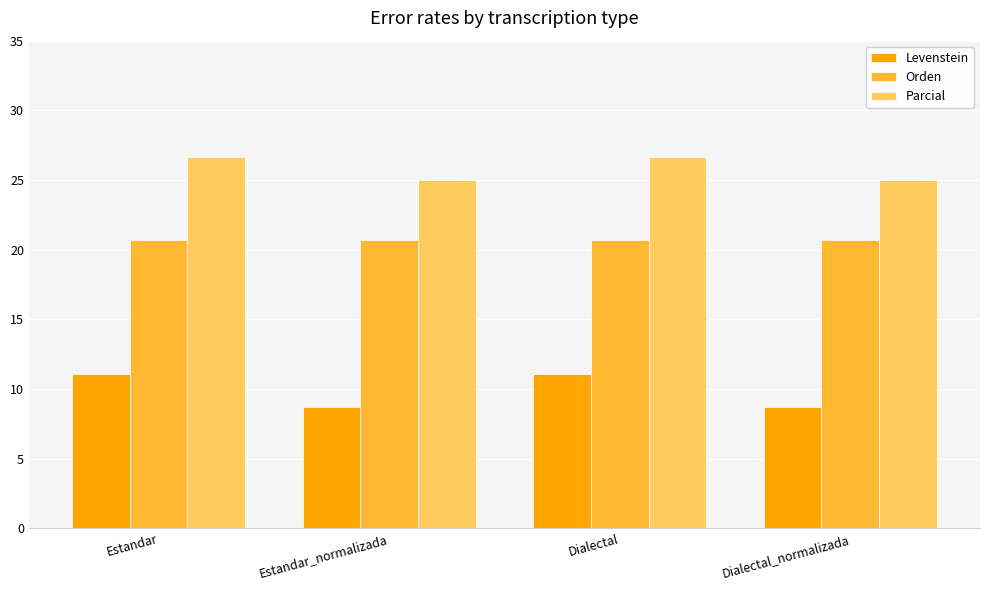

What is the approximate value of Levenstein at Estandar_normalizada?

8.7